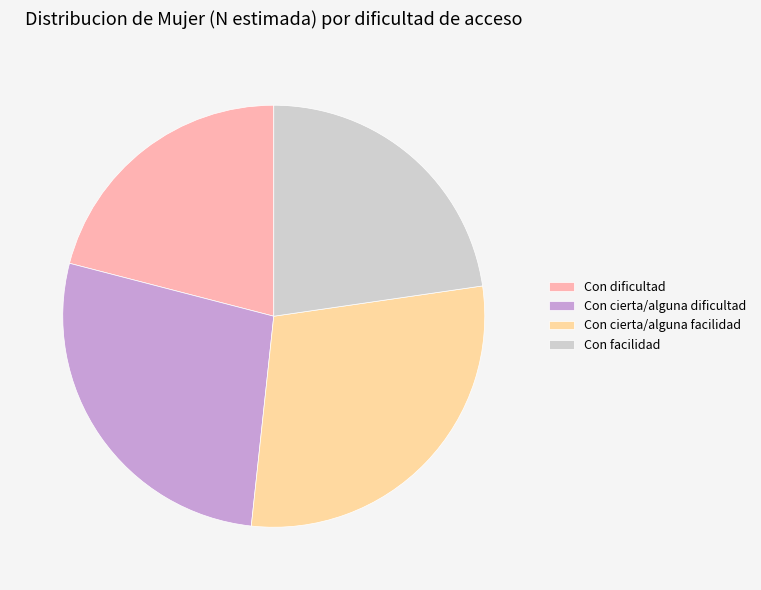

The Con dificultad slice represents 34% of the pie. True or false?

False